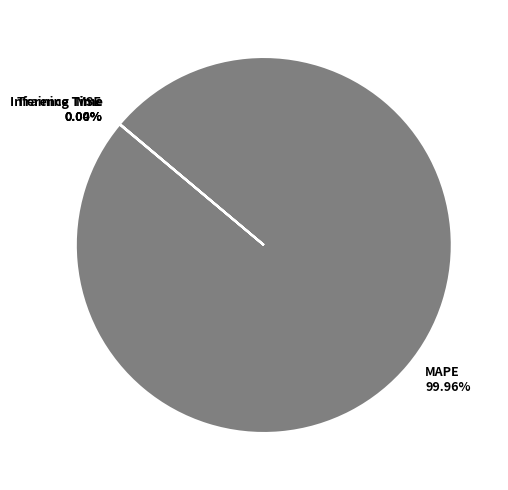

What is the largest slice in the pie chart?

MAPE